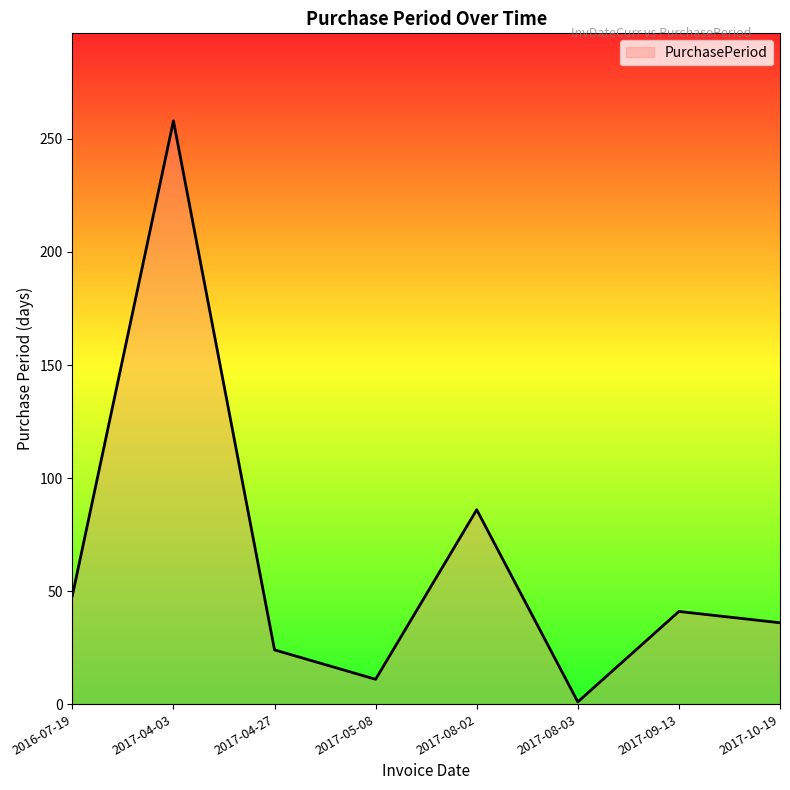

Where is the data nearest to the value 129?

2017-08-02